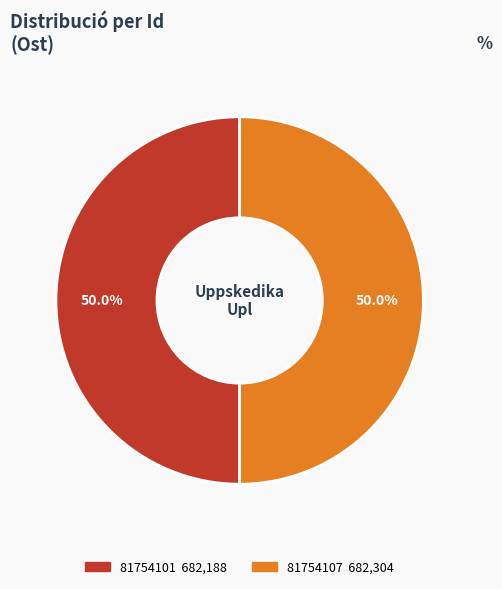

Is the sum of 81754101 and 81754107 greater than half?

Yes